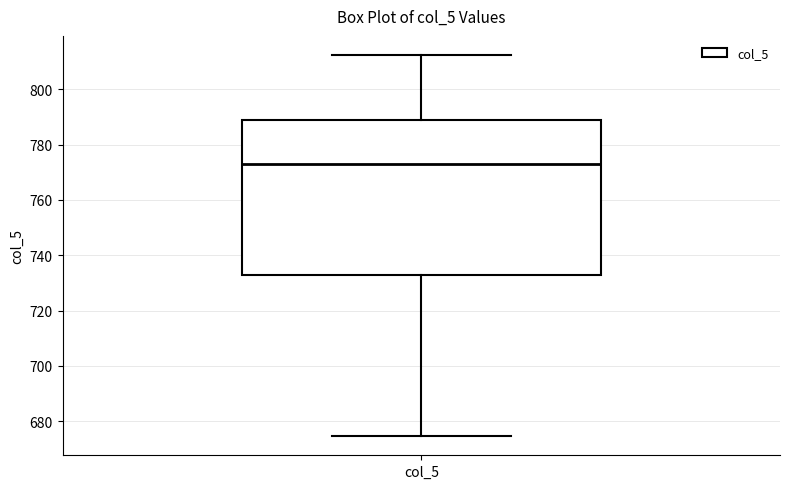

Where does the upper whisker of the box for col_5 end on the y-axis? The values are not printed on the chart, so give them approximately, as read against the axis.

812